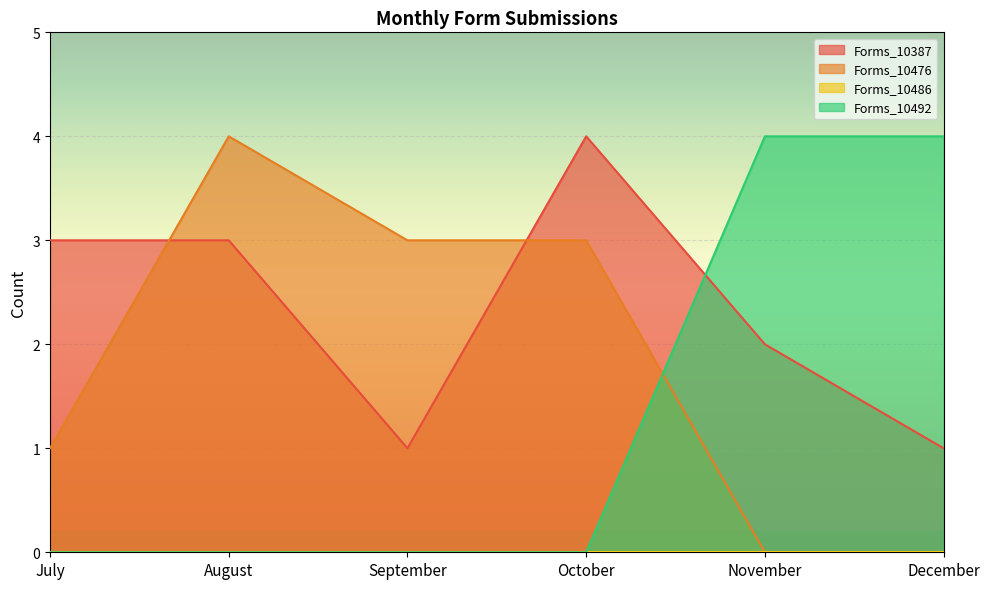

At which label does Forms_10476 first exceed 3?

August